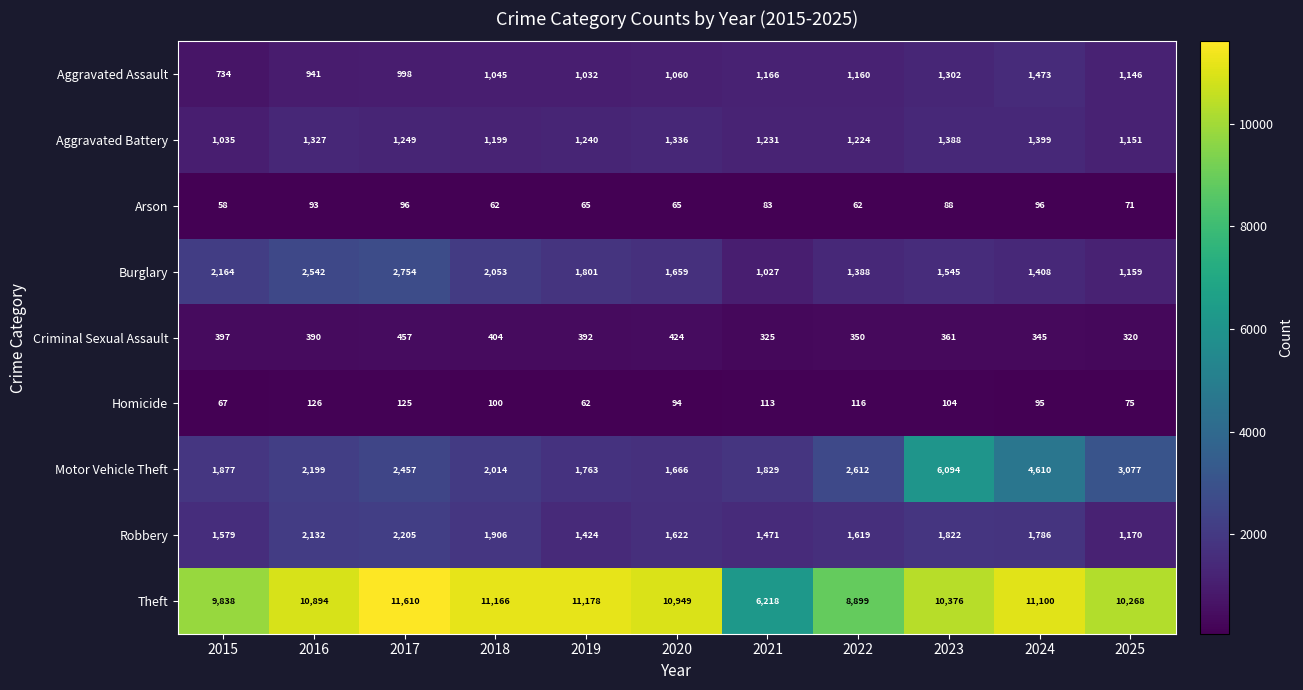

What is the total value across all series at 2021?

13463